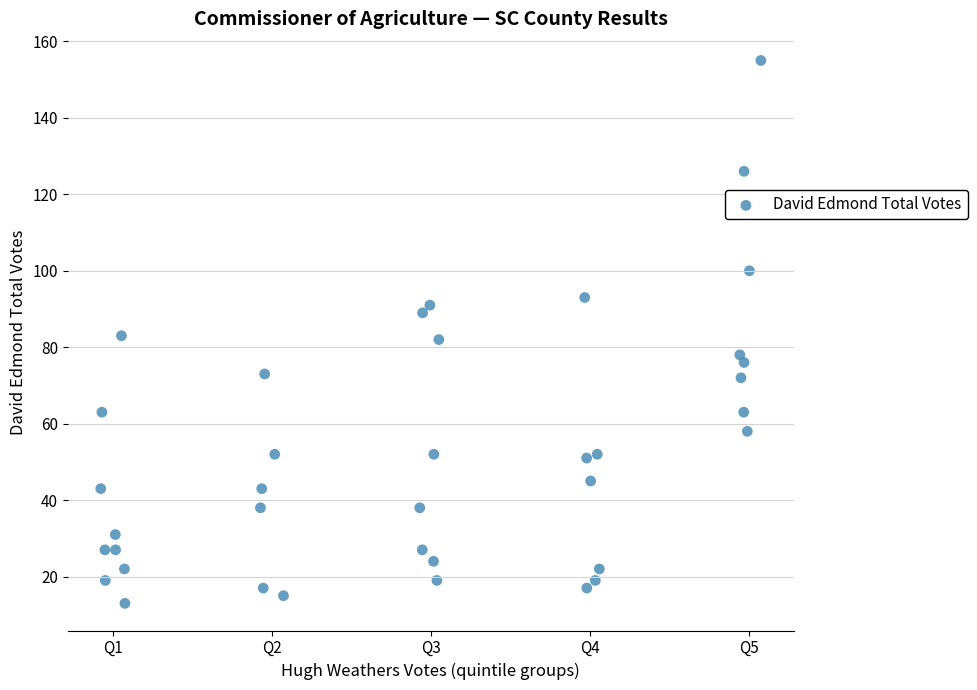

What is the range of Y values (max minus min)?

142